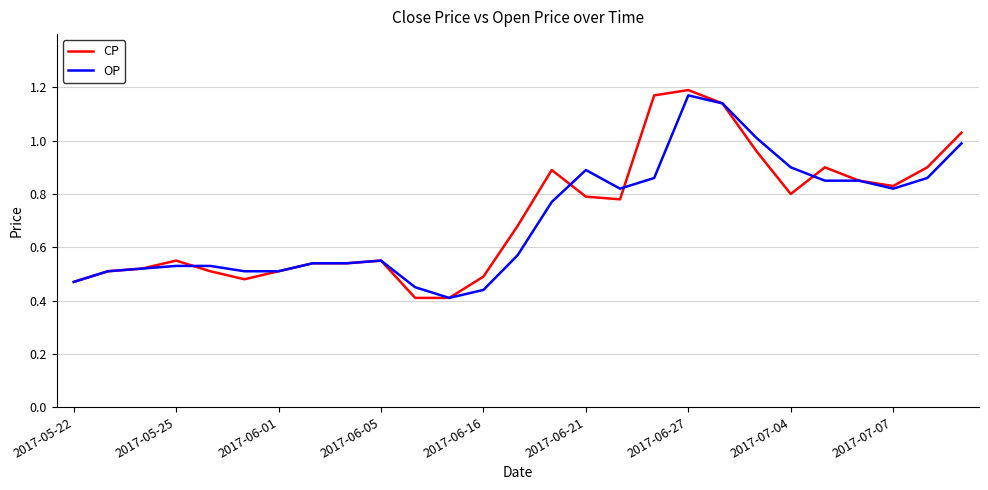

How many interior local valleys does the OP series have?

3